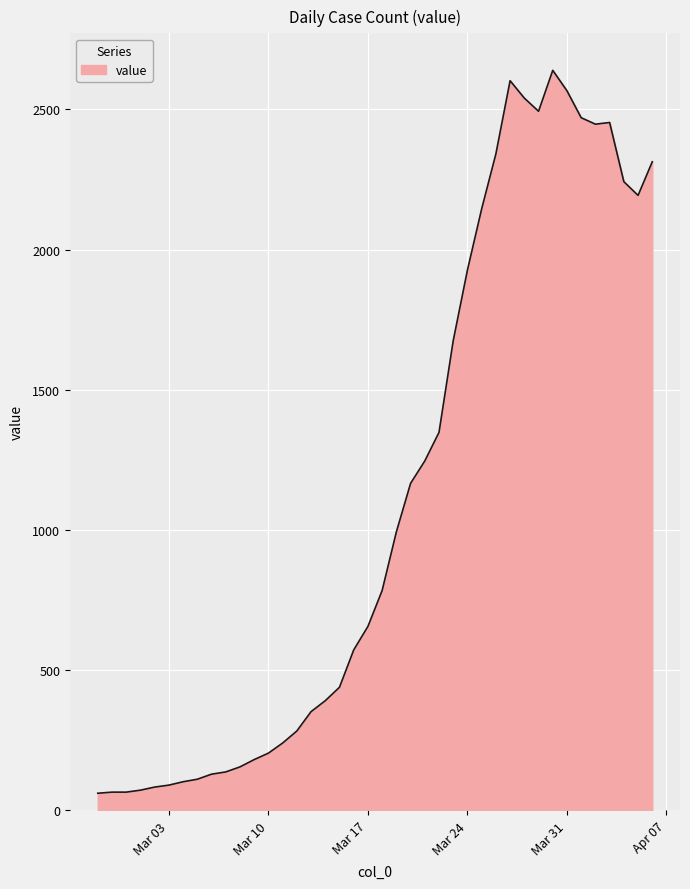

What is the smallest value displayed?

61